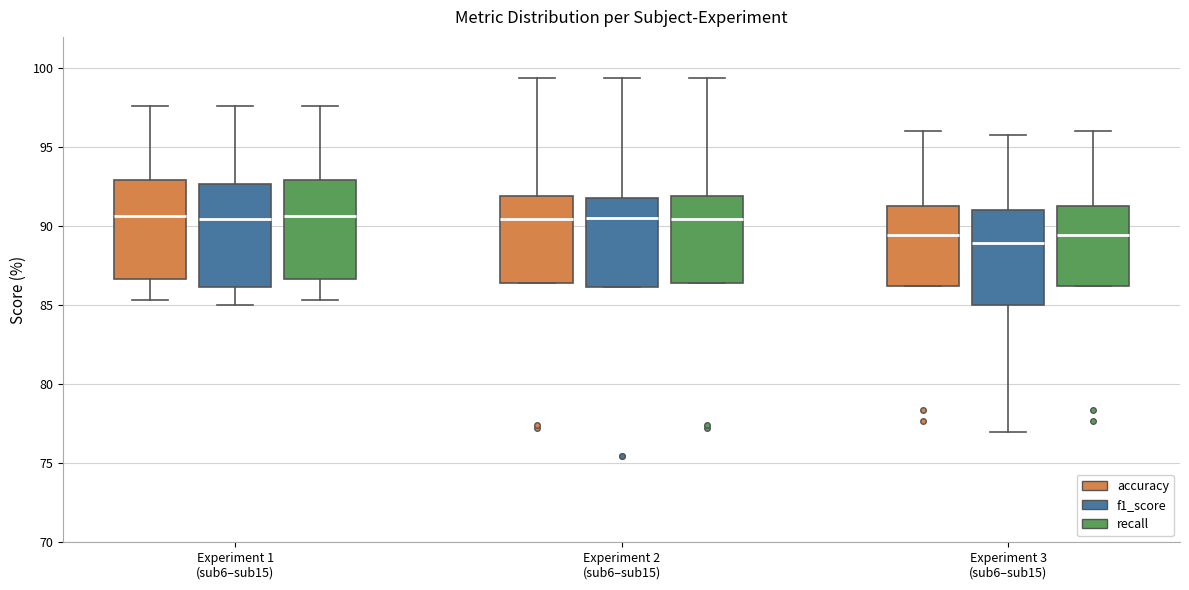

Where is the upper edge of the box for Experiment 2 (sub6–sub15) (accuracy) on the y-axis? The values are not printed on the chart, so give them approximately, as read against the axis.

92.0